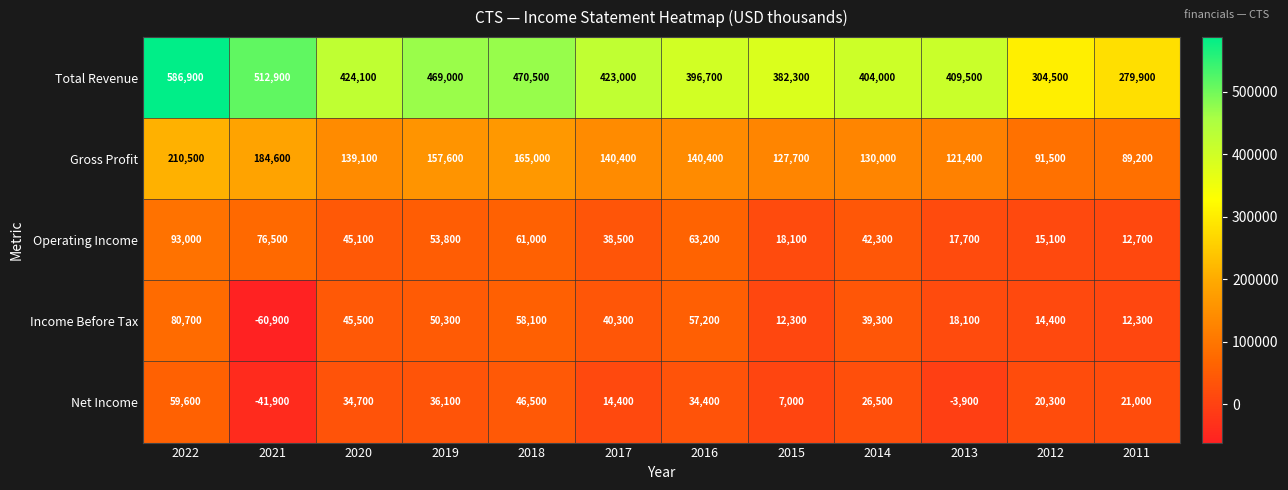

What is the spread (max minus min) of values at 2020?

389400